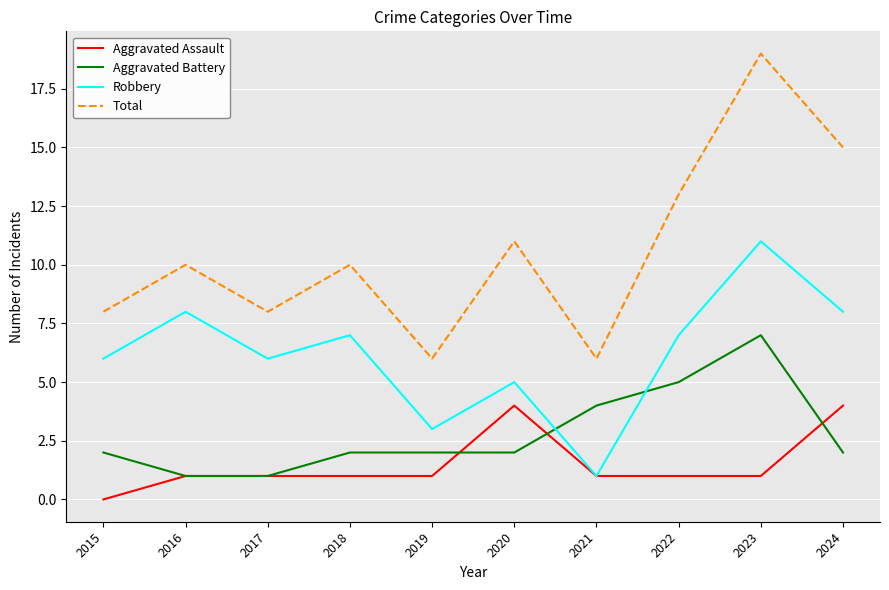

True or false: Robbery has more than 0 points higher than both neighbors.

True